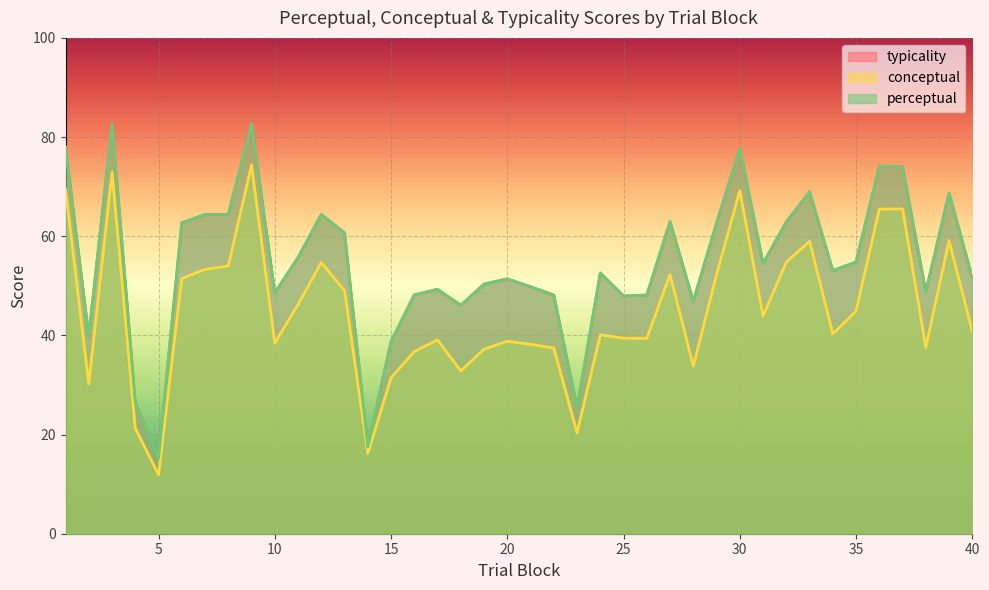

What is the total value across all series at 6?

176.8